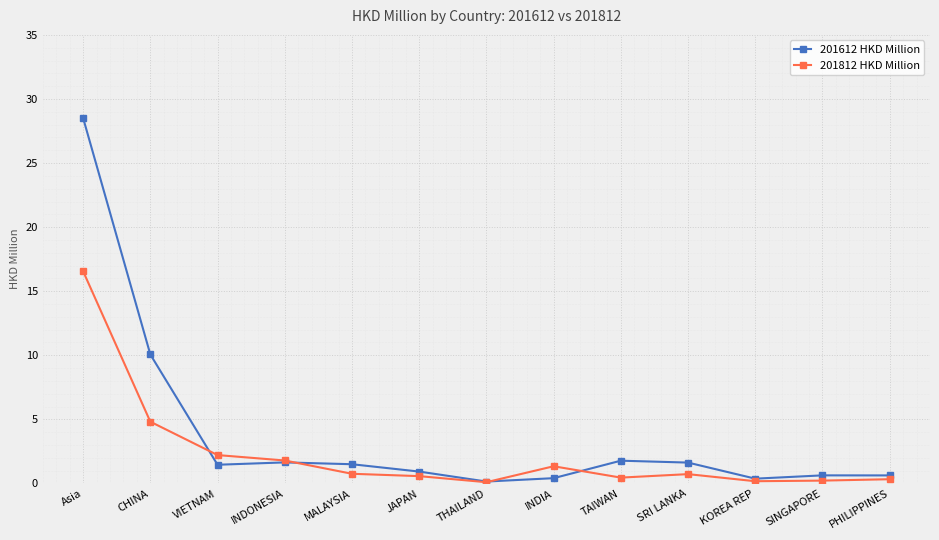

What are all the series names shown in the legend?

201612 HKD Million, 201812 HKD Million